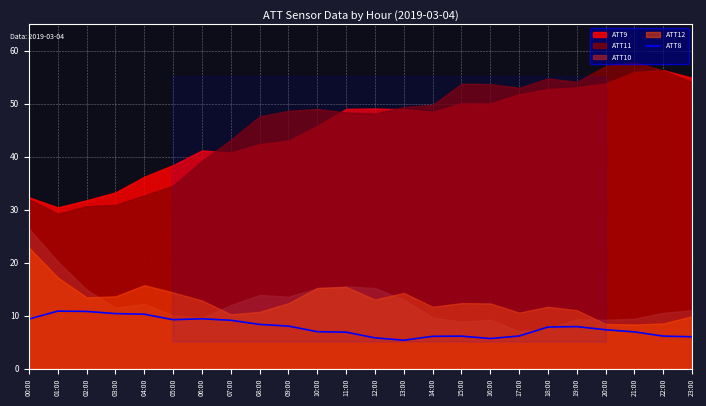

What is the maximum value for ATT8?

10.9